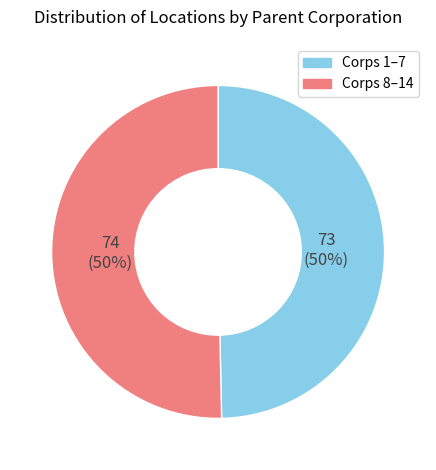

Do Corps 1–7 and Corps 8–14 together represent more than half of the pie?

Yes